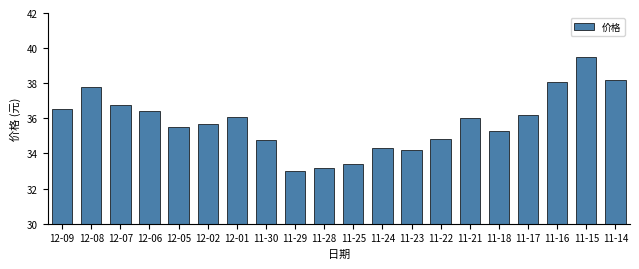

How many series are shown in this chart?

1